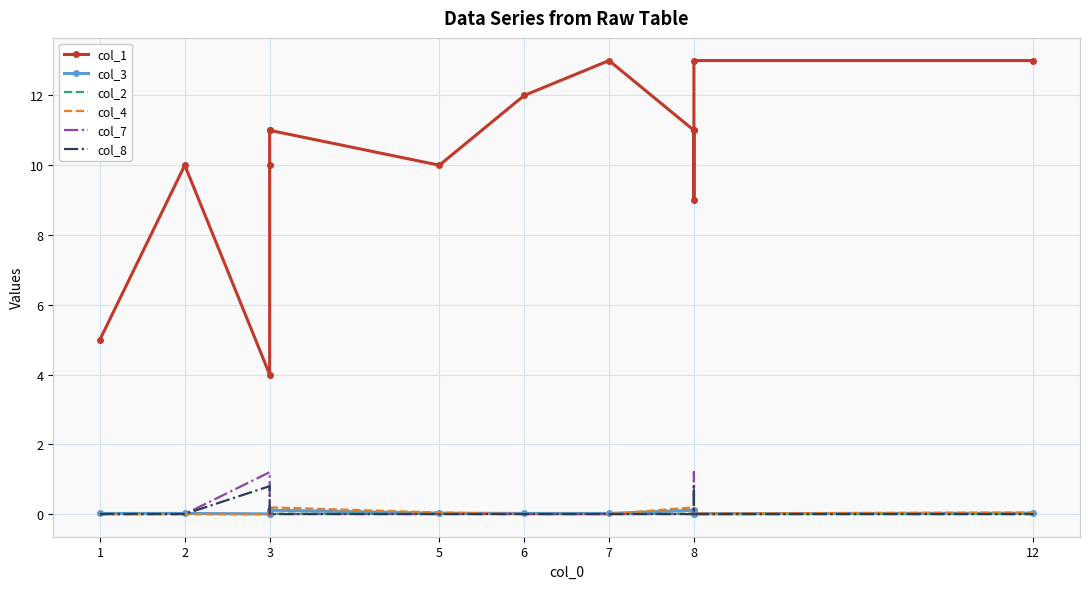

Between 3 and 8, which is larger?

8